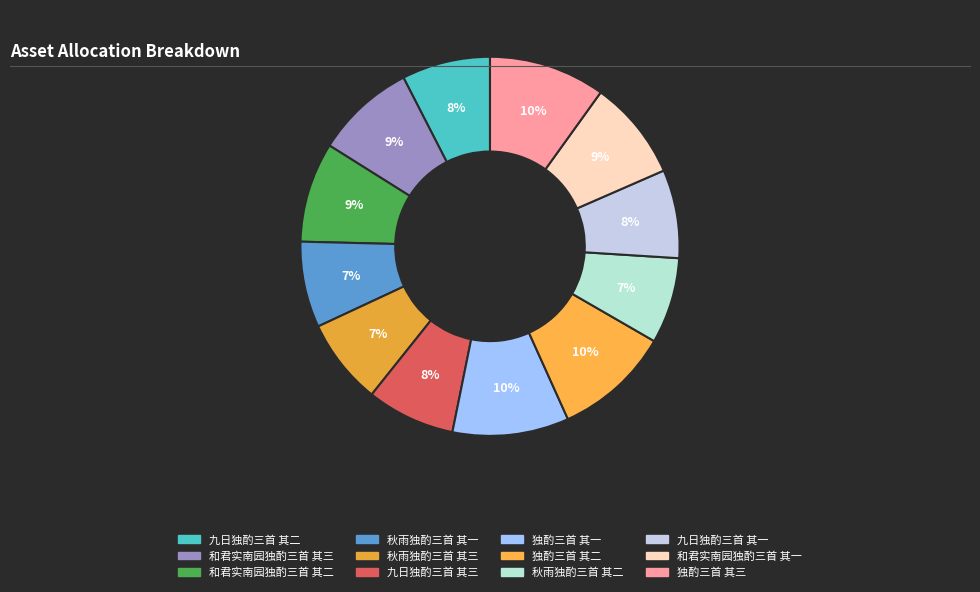

Is there any slice that represents more than half of the pie?

No